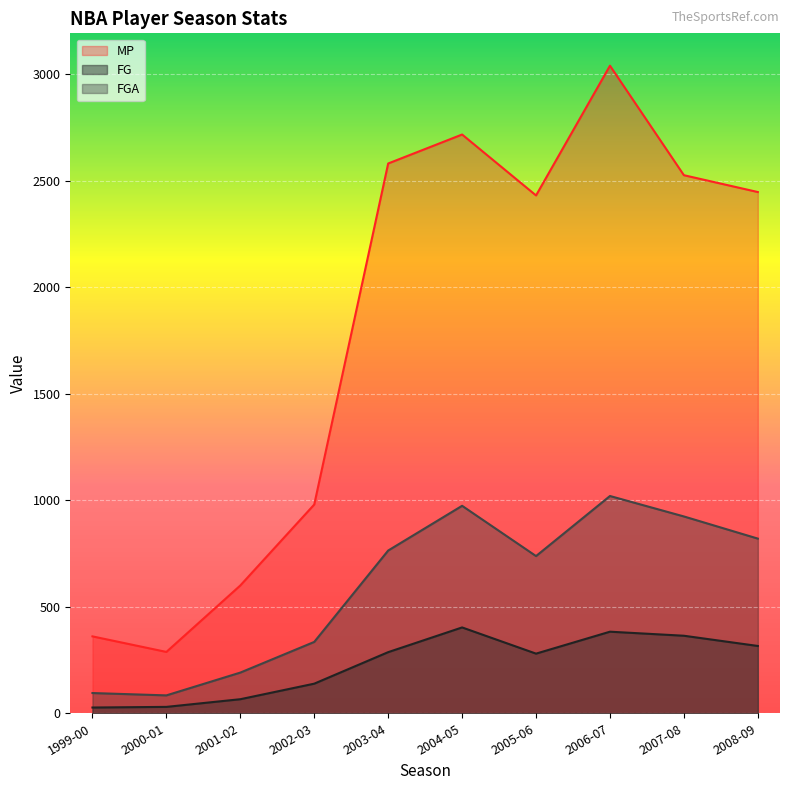

Rank the categories by FGA value from lowest to highest.

2000-01, 1999-00, 2001-02, 2002-03, 2005-06, 2003-04, 2008-09, 2007-08, 2004-05, 2006-07